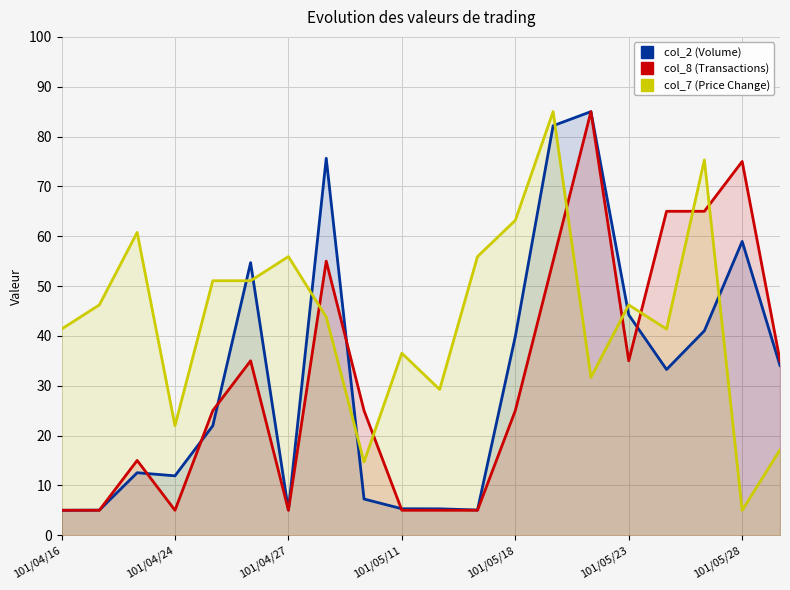

How many categories are shown in the chart?

20